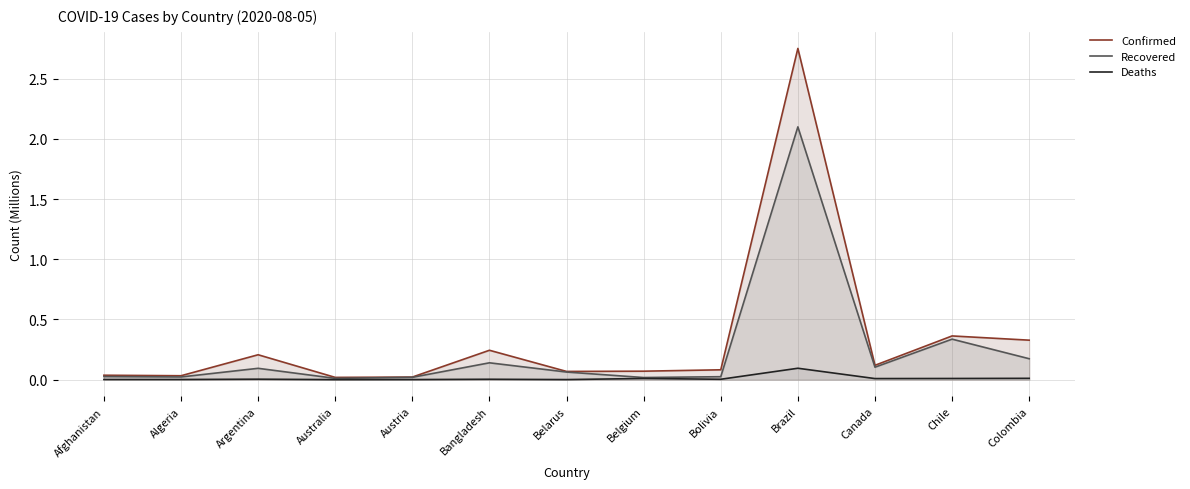

What is the sum of all Confirmed values?

4.3